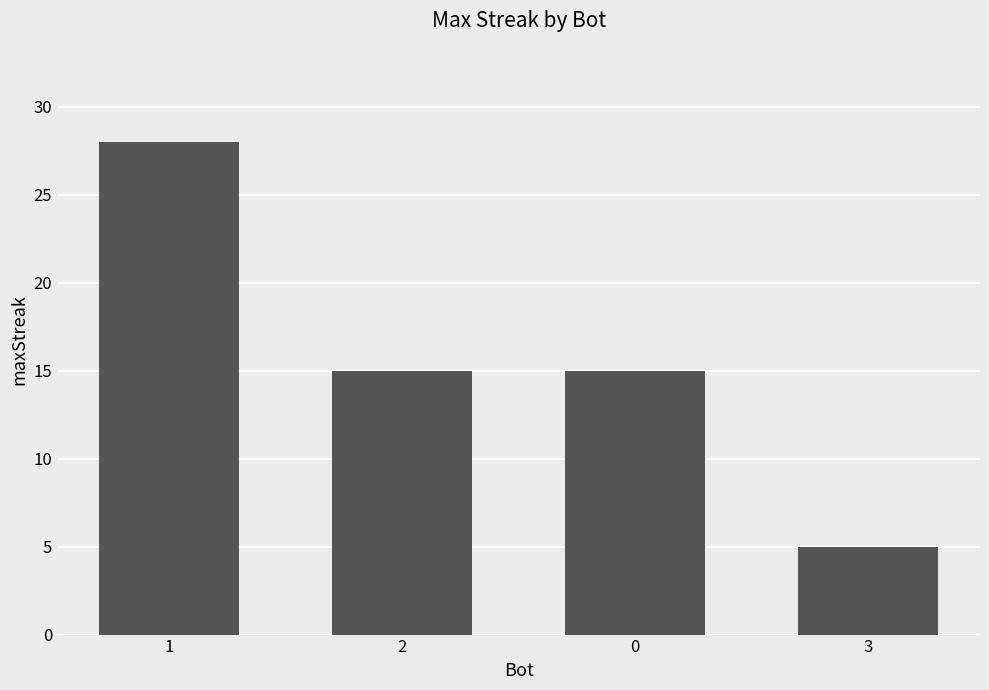

What is the ratio of the value at 0 to the value at 3?

3.0